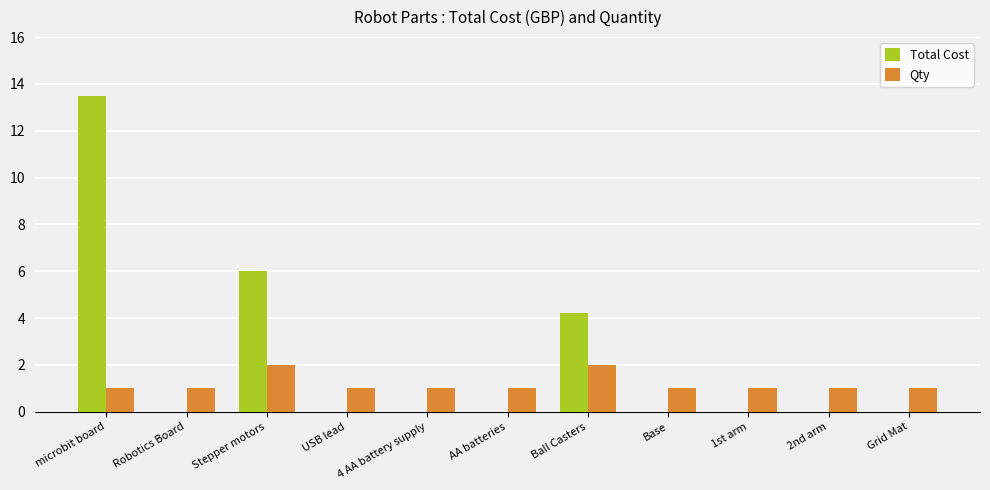

Which series has the largest total across all categories?

Total Cost